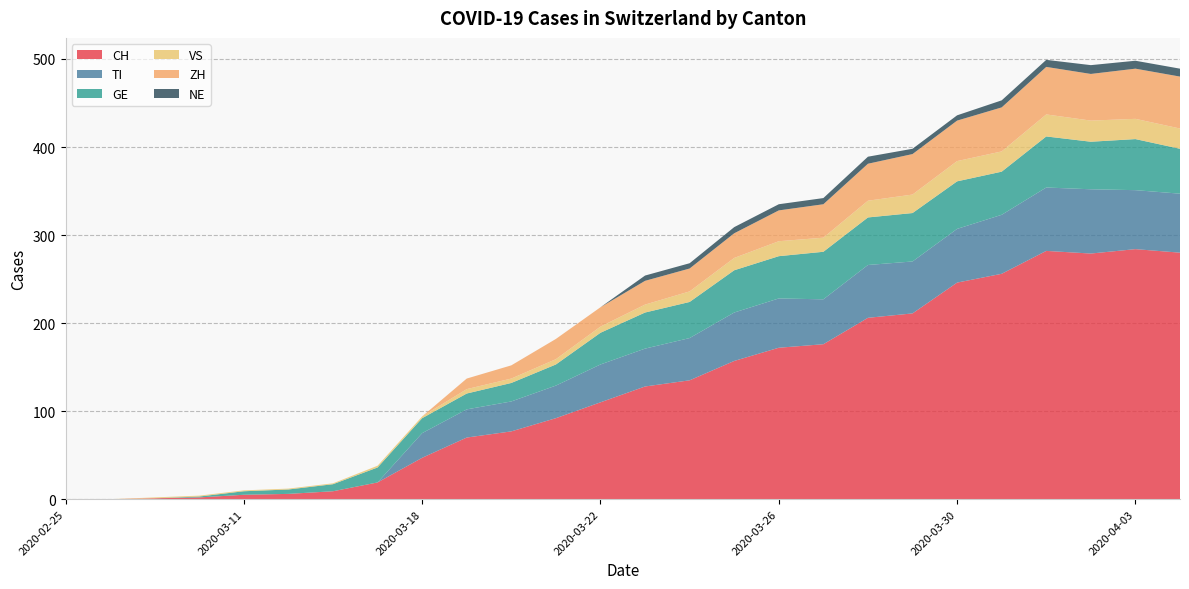

Reading right to left, transcribe all the data shown in this chart.

CH: 2020-04-04=280	2020-04-03=284	2020-04-02=279	2020-04-01=282	2020-03-31=256	2020-03-30=246	2020-03-29=211	2020-03-28=206	2020-03-27=176	2020-03-26=172	2020-03-25=157	2020-03-24=135	2020-03-23=128	2020-03-22=110	2020-03-21=92	2020-03-20=77	2020-03-19=70	2020-03-18=47	2020-03-17=19	2020-03-15=9	2020-03-13=6	2020-03-11=5	2020-03-09=2	2020-03-08=1	2020-02-28=0	2020-02-25=0
TI: 2020-04-04=67	2020-04-03=67	2020-04-02=73	2020-04-01=72	2020-03-31=67	2020-03-30=61	2020-03-29=59	2020-03-28=60	2020-03-27=51	2020-03-26=56	2020-03-25=55	2020-03-24=48	2020-03-23=43	2020-03-22=43	2020-03-21=37	2020-03-20=34	2020-03-19=32	2020-03-18=28	2020-03-17=0	2020-03-15=0	2020-03-13=0	2020-03-11=0	2020-03-09=0	2020-03-08=0	2020-02-28=0	2020-02-25=0
GE: 2020-04-04=51	2020-04-03=58	2020-04-02=54	2020-04-01=58	2020-03-31=49	2020-03-30=54	2020-03-29=55	2020-03-28=54	2020-03-27=54	2020-03-26=48	2020-03-25=48	2020-03-24=41	2020-03-23=41	2020-03-22=36	2020-03-21=24	2020-03-20=21	2020-03-19=18	2020-03-18=17	2020-03-17=17	2020-03-15=8	2020-03-13=5	2020-03-11=4	2020-03-09=1	2020-03-08=0	2020-02-28=0	2020-02-25=0
VS: 2020-04-04=23	2020-04-03=23	2020-04-02=24	2020-04-01=25	2020-03-31=23	2020-03-30=23	2020-03-29=21	2020-03-28=19	2020-03-27=16	2020-03-26=17	2020-03-25=14	2020-03-24=12	2020-03-23=9	2020-03-22=7	2020-03-21=6	2020-03-20=5	2020-03-19=5	2020-03-18=2	2020-03-17=2	2020-03-15=1	2020-03-13=1	2020-03-11=1	2020-03-09=1	2020-03-08=1	2020-02-28=0	2020-02-25=0
ZH: 2020-04-04=59	2020-04-03=57	2020-04-02=53	2020-04-01=54	2020-03-31=50	2020-03-30=46	2020-03-29=46	2020-03-28=42	2020-03-27=38	2020-03-26=35	2020-03-25=28	2020-03-24=26	2020-03-23=27	2020-03-22=22	2020-03-21=23	2020-03-20=15	2020-03-19=12	2020-03-18=0	2020-03-17=0	2020-03-15=0	2020-03-13=0	2020-03-11=0	2020-03-09=0	2020-03-08=0	2020-02-28=0	2020-02-25=0
NE: 2020-04-04=9	2020-04-03=9	2020-04-02=10	2020-04-01=8	2020-03-31=8	2020-03-30=6	2020-03-29=6	2020-03-28=8	2020-03-27=7	2020-03-26=7	2020-03-25=7	2020-03-24=6	2020-03-23=6	2020-03-22=0	2020-03-21=0	2020-03-20=0	2020-03-19=0	2020-03-18=0	2020-03-17=0	2020-03-15=0	2020-03-13=0	2020-03-11=0	2020-03-09=0	2020-03-08=0	2020-02-28=0	2020-02-25=0